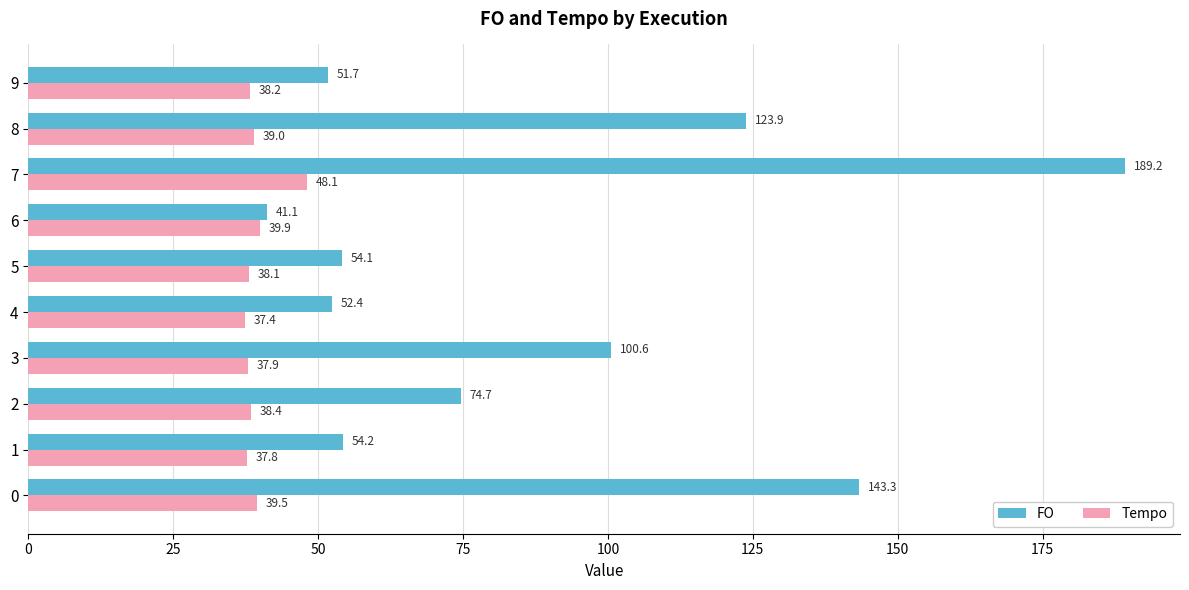

True or false: Tempo has a value of 37.9 at 3.

True